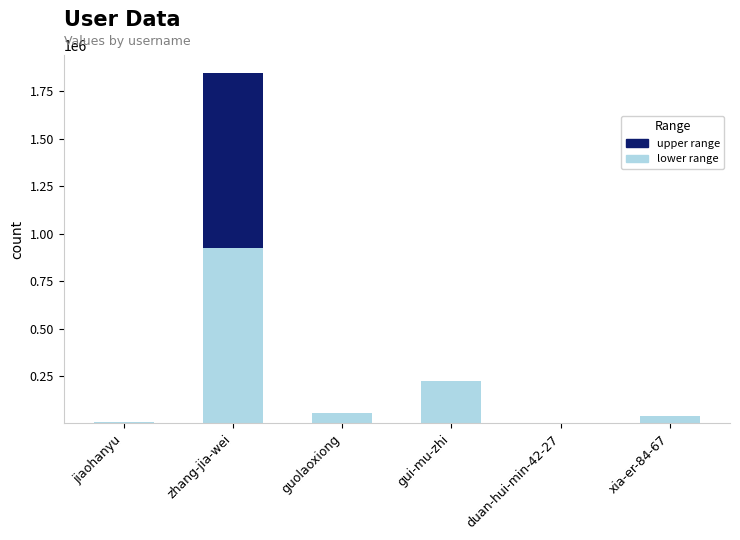

At which category is the sum across all series the highest?

zhang-jia-wei